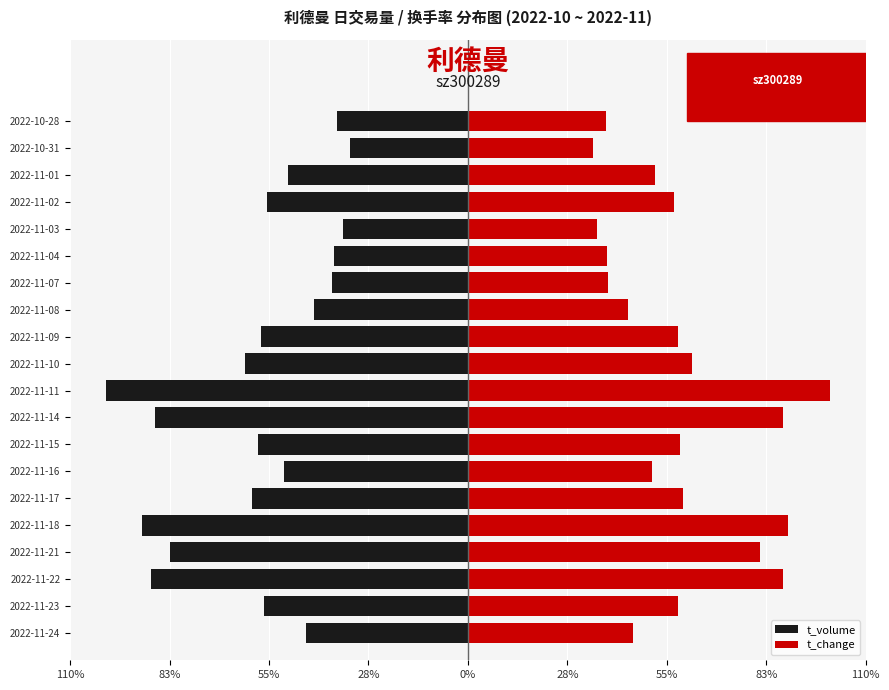

Reading right to left, list all the values displayed in this chart.

t_volume: -36.1	-32.6	-49.7	-55.7	-34.5	-37.1	-37.5	-42.6	-57.2	-61.5	-100.0	-86.5	-58.2	-50.8	-59.6	-90.0	-82.3	-87.5	-56.3	-44.7
t_change: 38.1	34.5	51.7	56.9	35.8	38.4	38.6	44.1	58.0	61.9	100.0	87.2	58.7	50.9	59.5	88.5	80.7	87.2	58.2	45.7